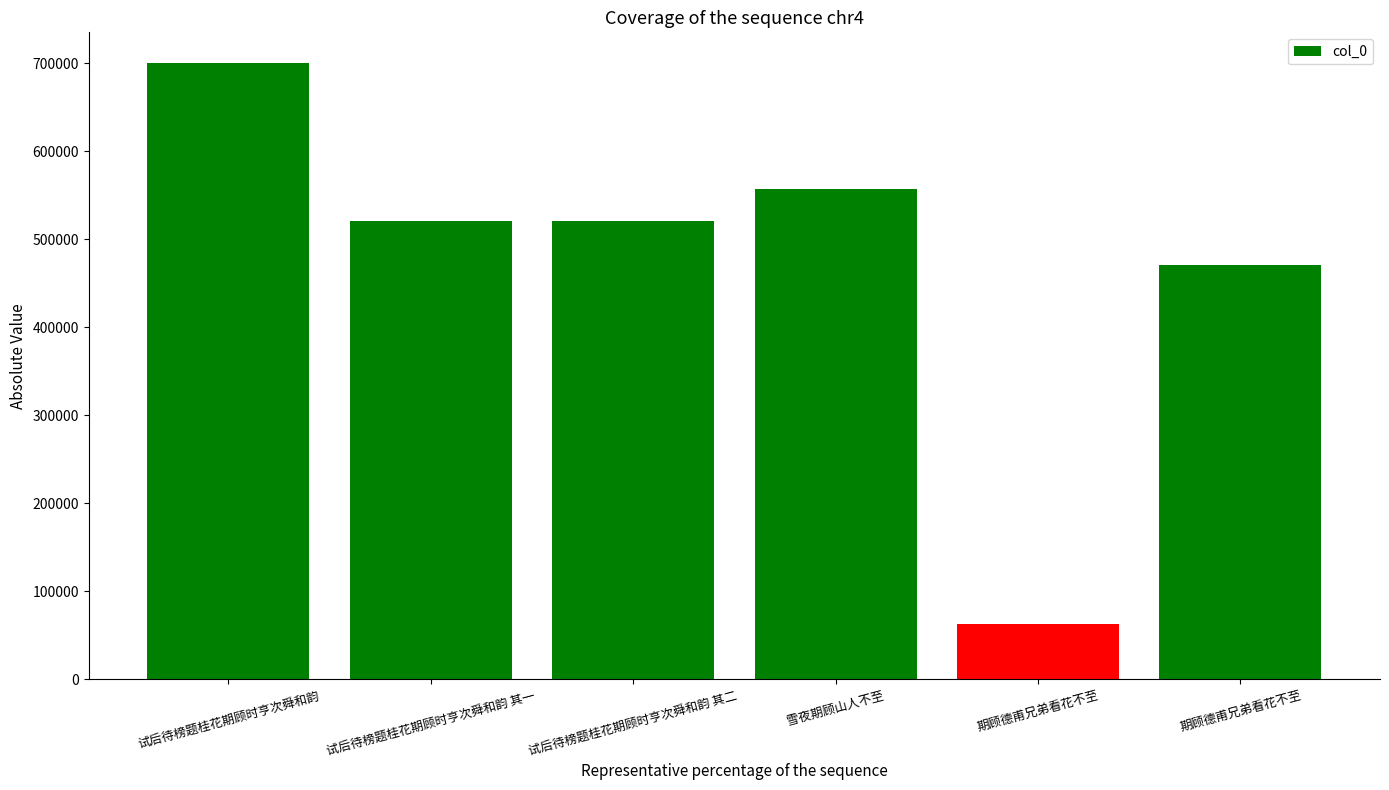

What is the change in value from 期顾德甫兄弟看花不至 to 期顾德甫兄弟看花不至?

+408090